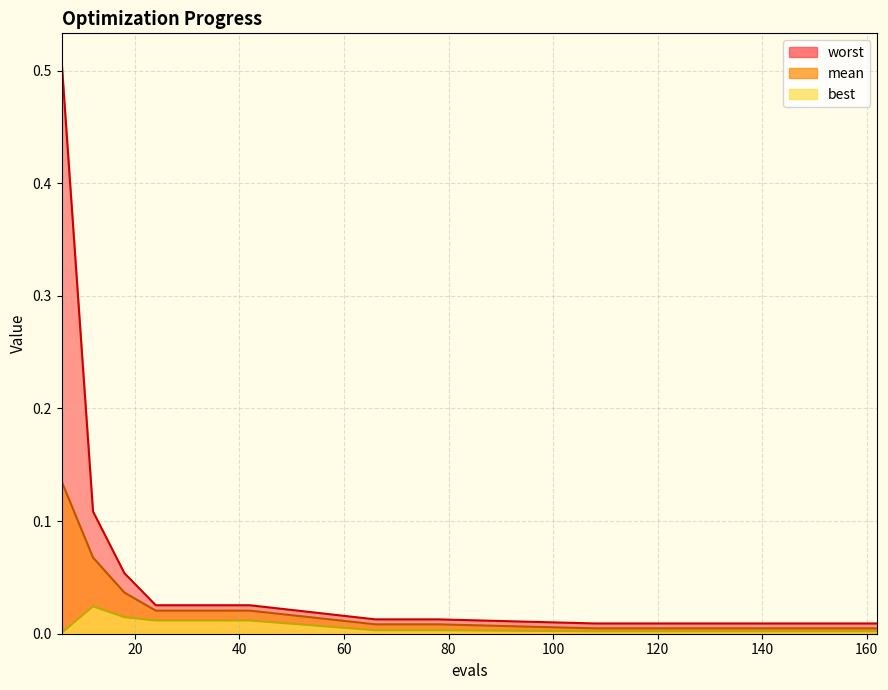

At 162, list the series in order from largest to smallest.

worst, mean, best